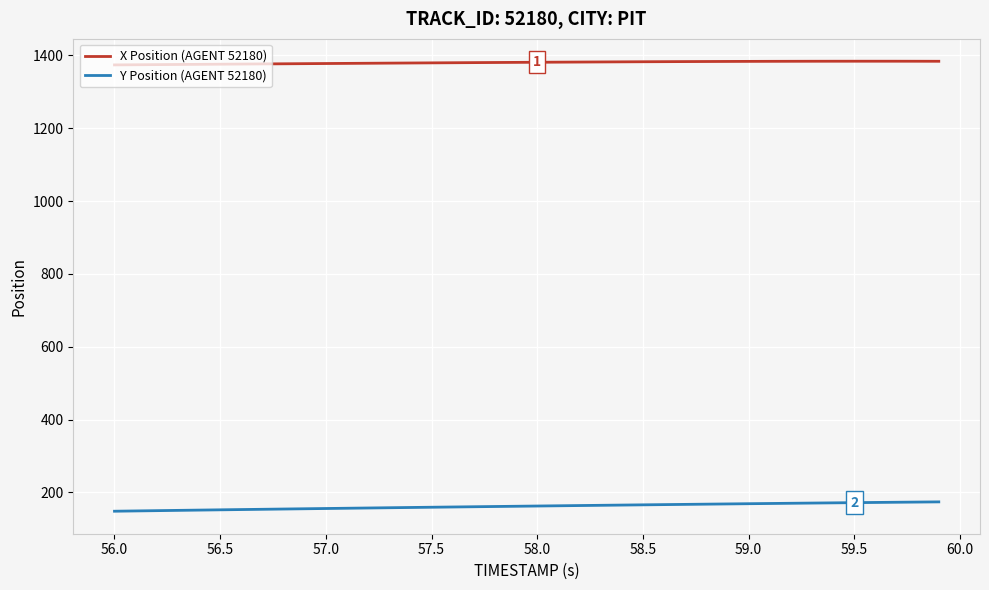

Does the chart have visible grid lines?

Yes